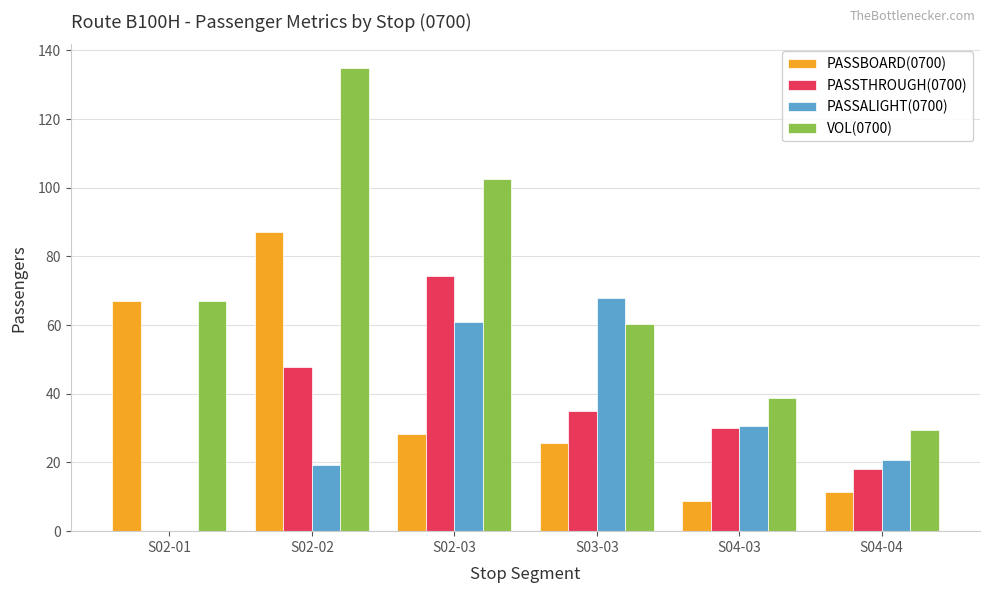

At which label is PASSALIGHT(0700) closest to 33?

S04-03